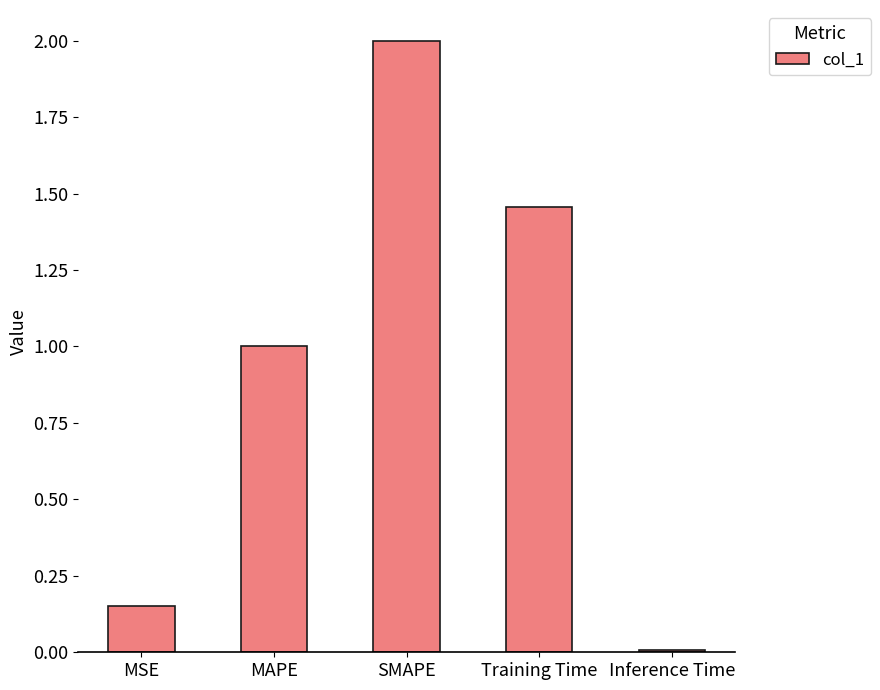

Where does the data first go above 1?

MAPE